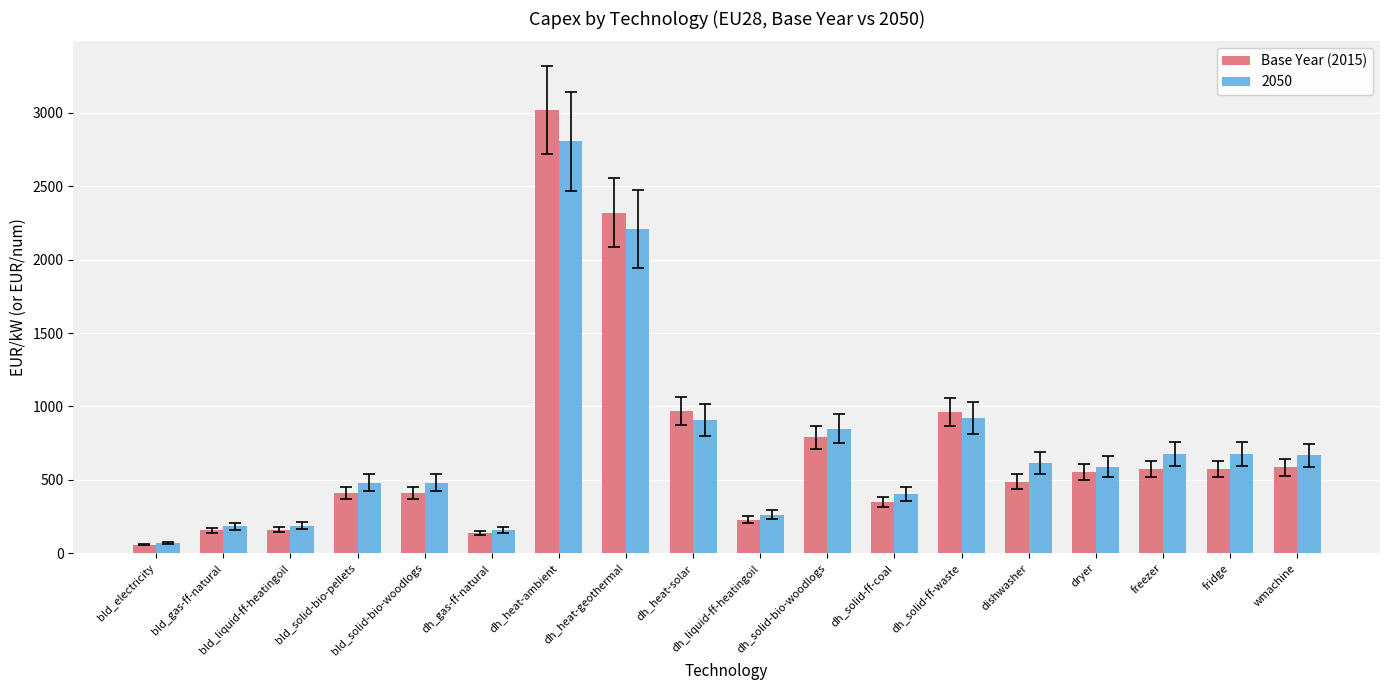

Which series has the widest spread of values?

Base Year (2015)